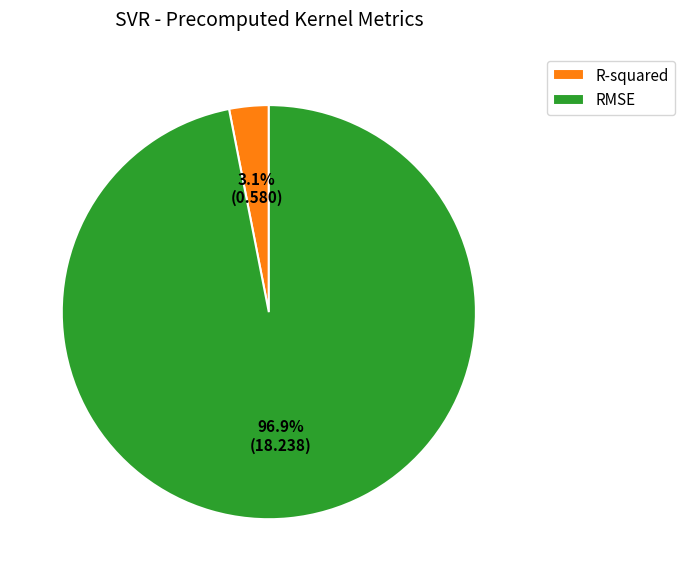

To the nearest percent, what is the difference between the largest and smallest slice percentages?

94%